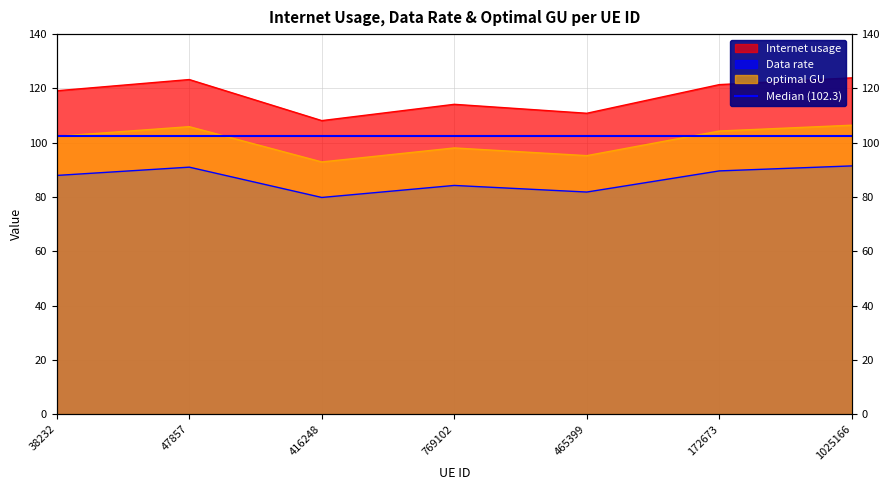

Reading left to right, transcribe all the data shown in this chart.

Internet usage: 119.1	123.3	108.1	114.1	110.8	121.4	123.9
Data rate: 87.9	91.0	79.8	84.2	81.8	89.6	91.4
optimal GU: 102.3	105.9	92.9	98.1	95.2	104.3	106.4